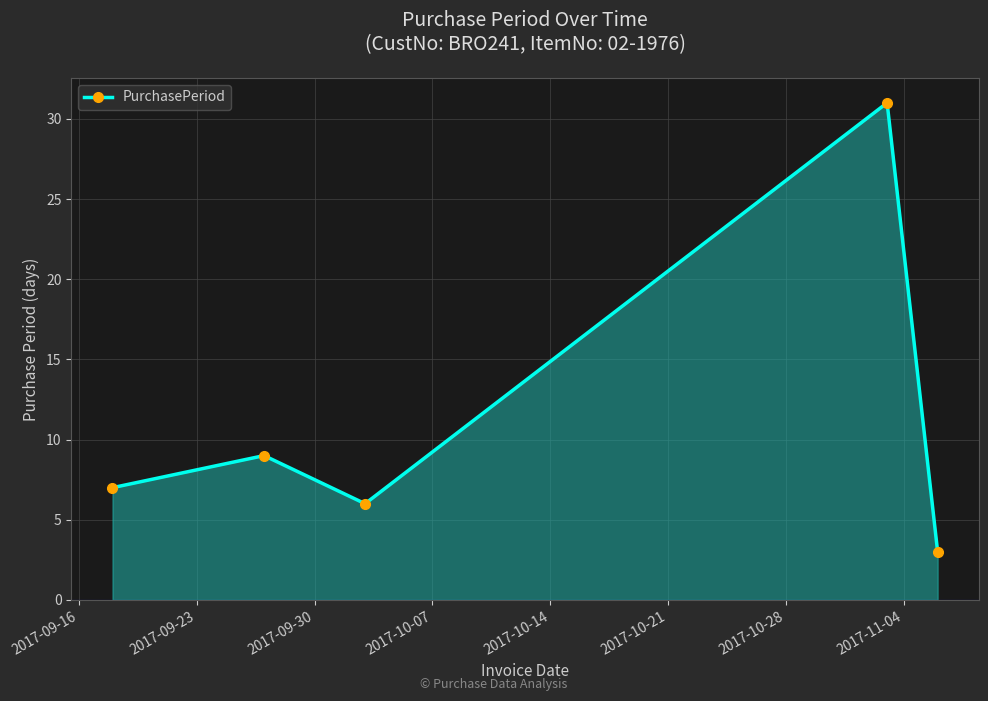

What is the smallest value displayed?

3